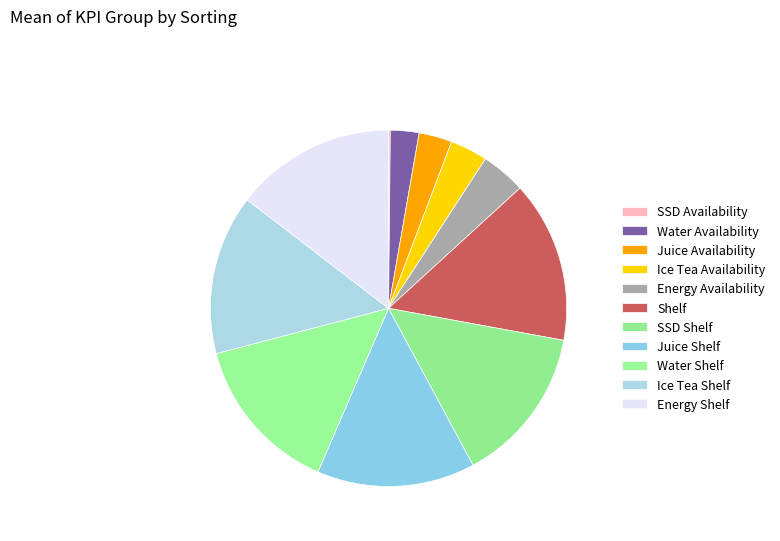

Rank the categories by value from lowest to highest.

SSD Availability, Water Availability, Juice Availability, Ice Tea Availability, Energy Availability, SSD Shelf, Juice Shelf, Water Shelf, Ice Tea Shelf, Energy Shelf, Shelf